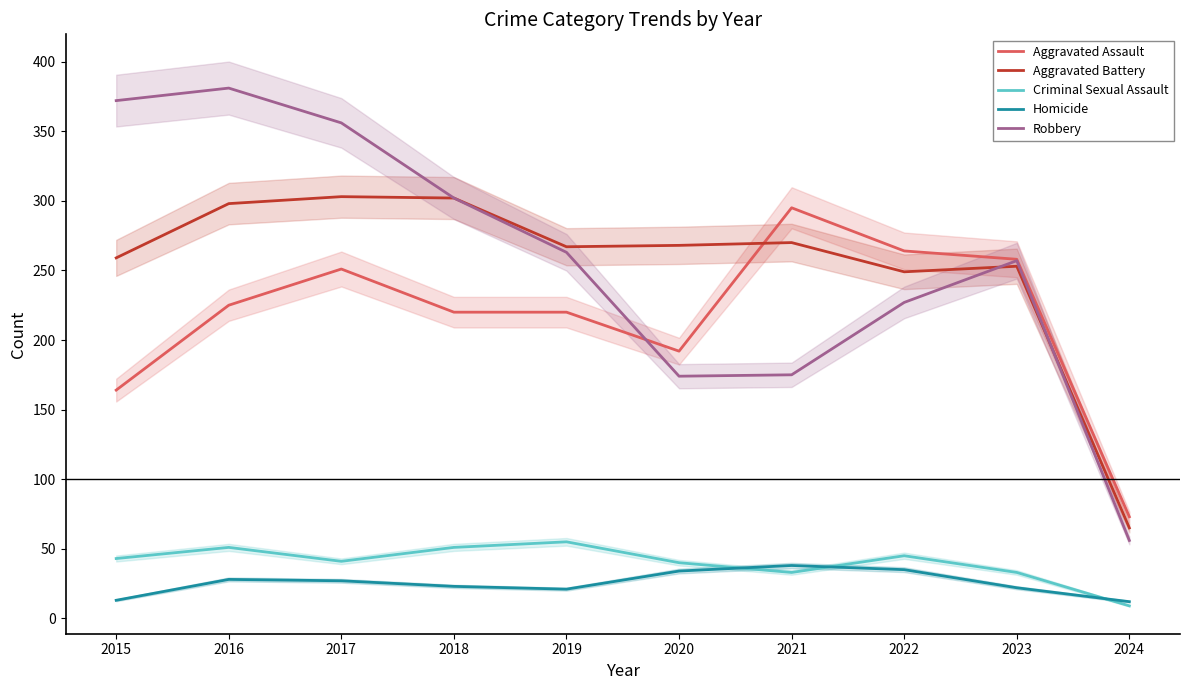

Which has a higher value, 2020 or 2017?

2017